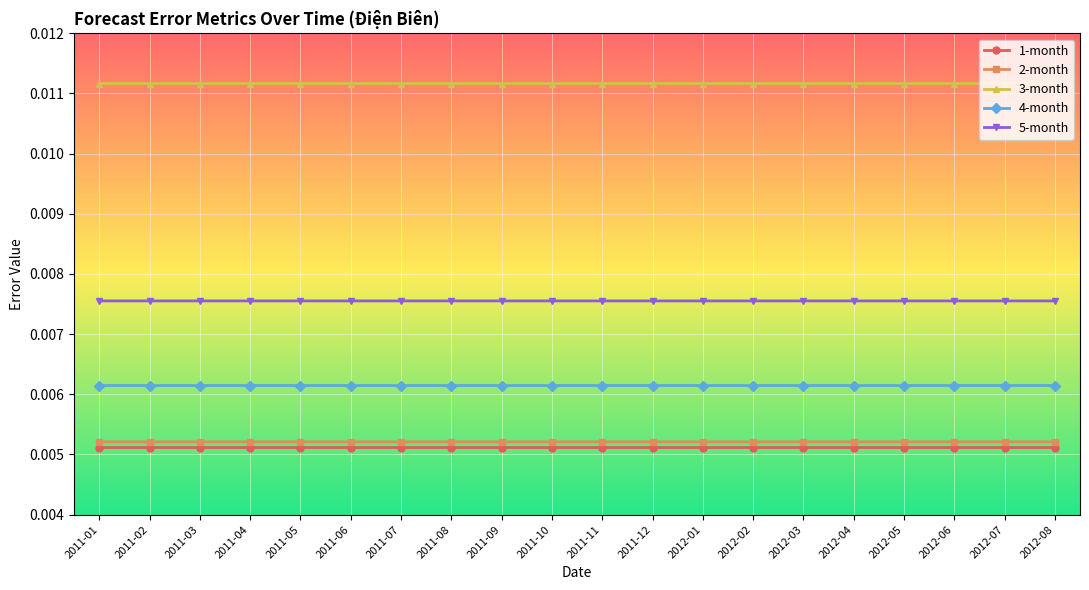

Which series has the largest total across all categories?

3-month